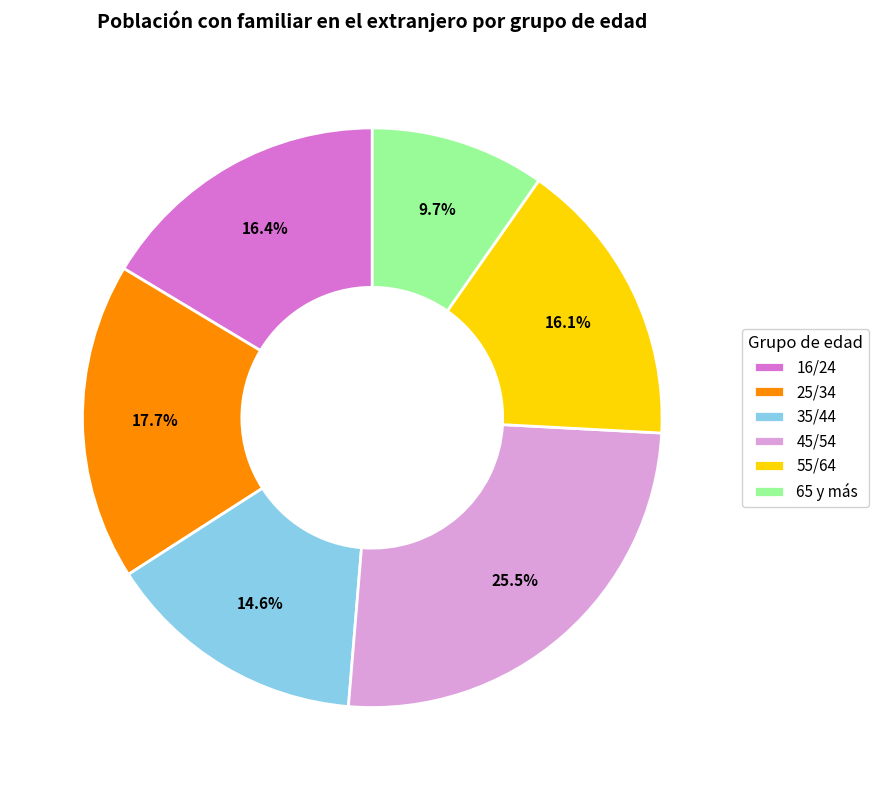

What is the ratio of the value at 45/54 to the value at 35/44?

1.7